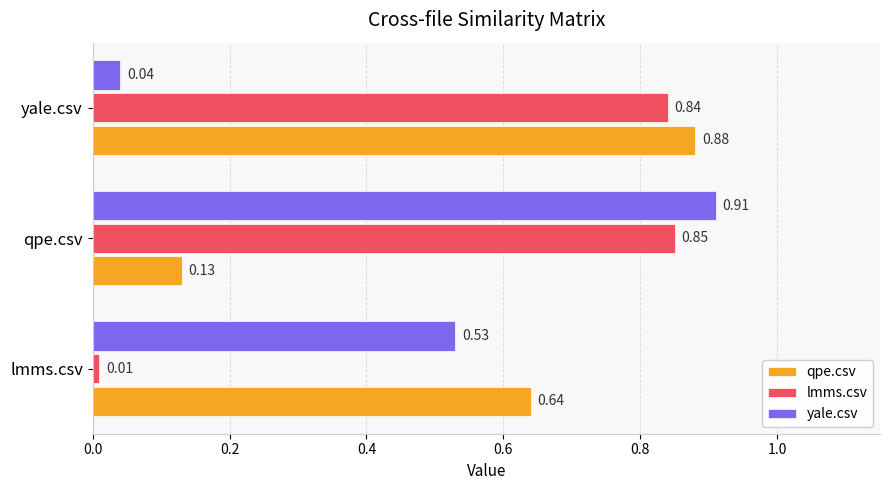

Rank the categories by lmms.csv value from highest to lowest.

qpe.csv, yale.csv, lmms.csv